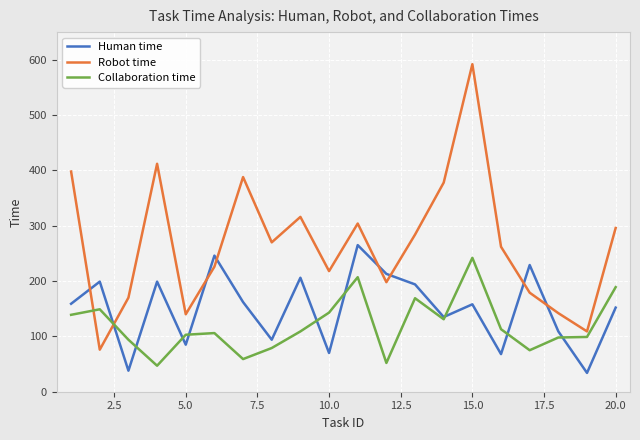

True or false: Collaboration time and Human time intersect in this chart.

True